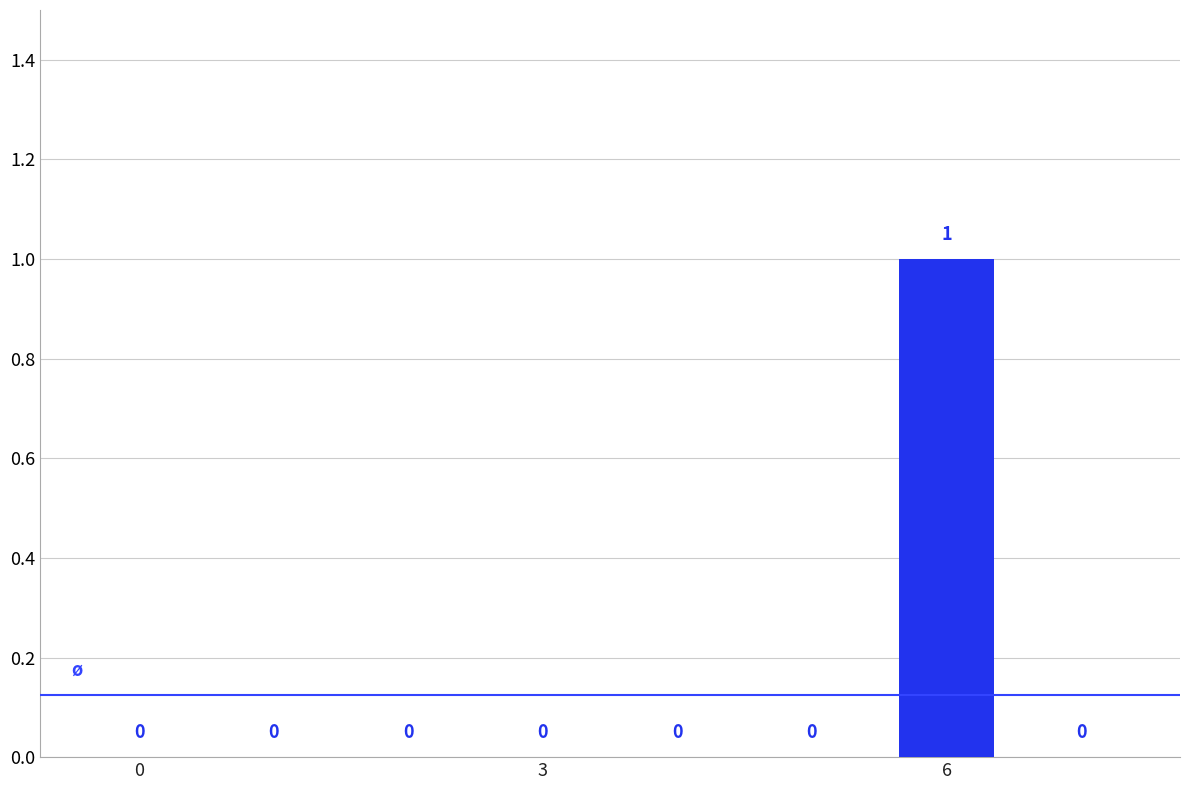

How many series are shown in this chart?

1